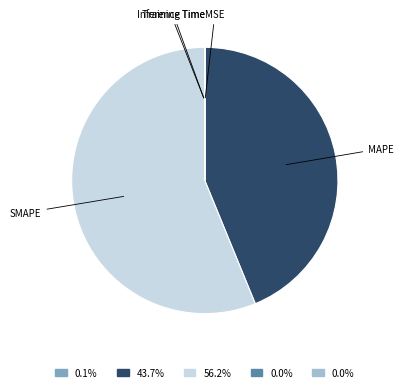

Does any single category account for the majority?

Yes